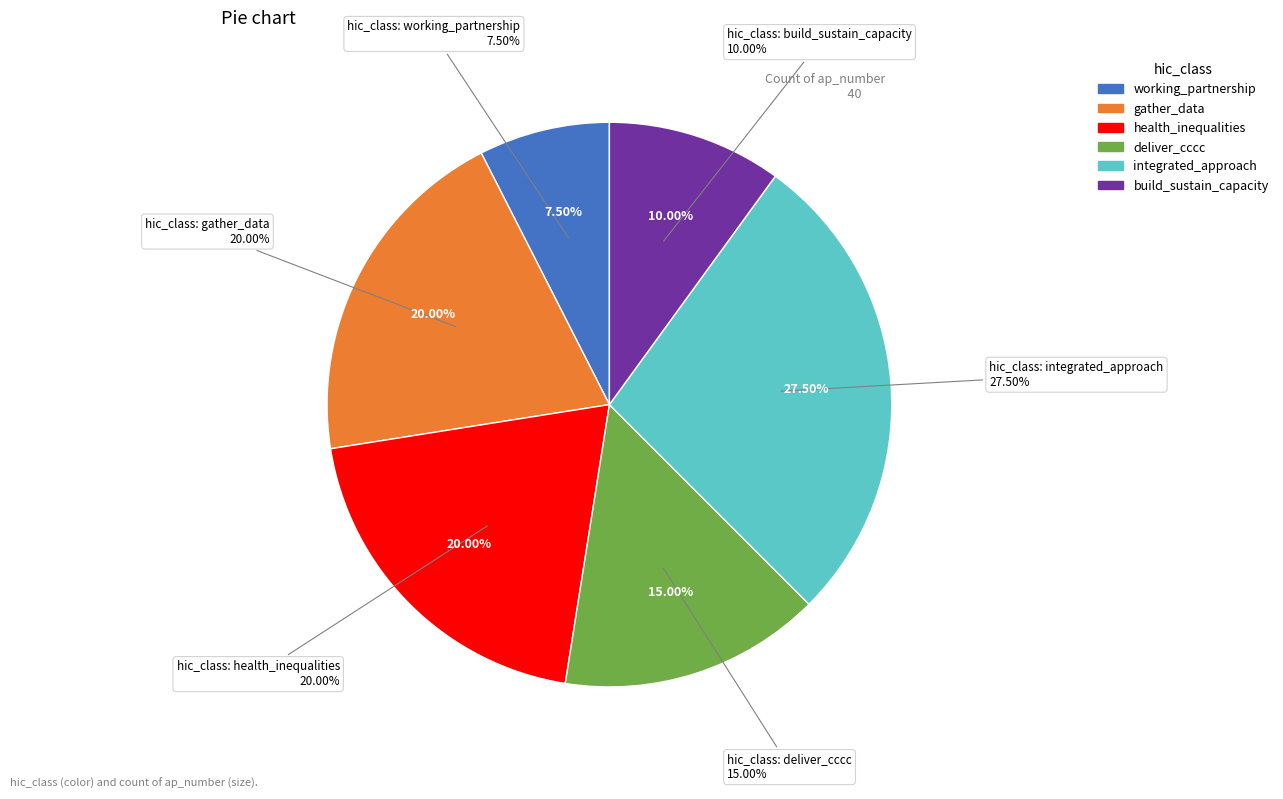

To the nearest percent, what percentage of the pie is integrated_approach?

28%